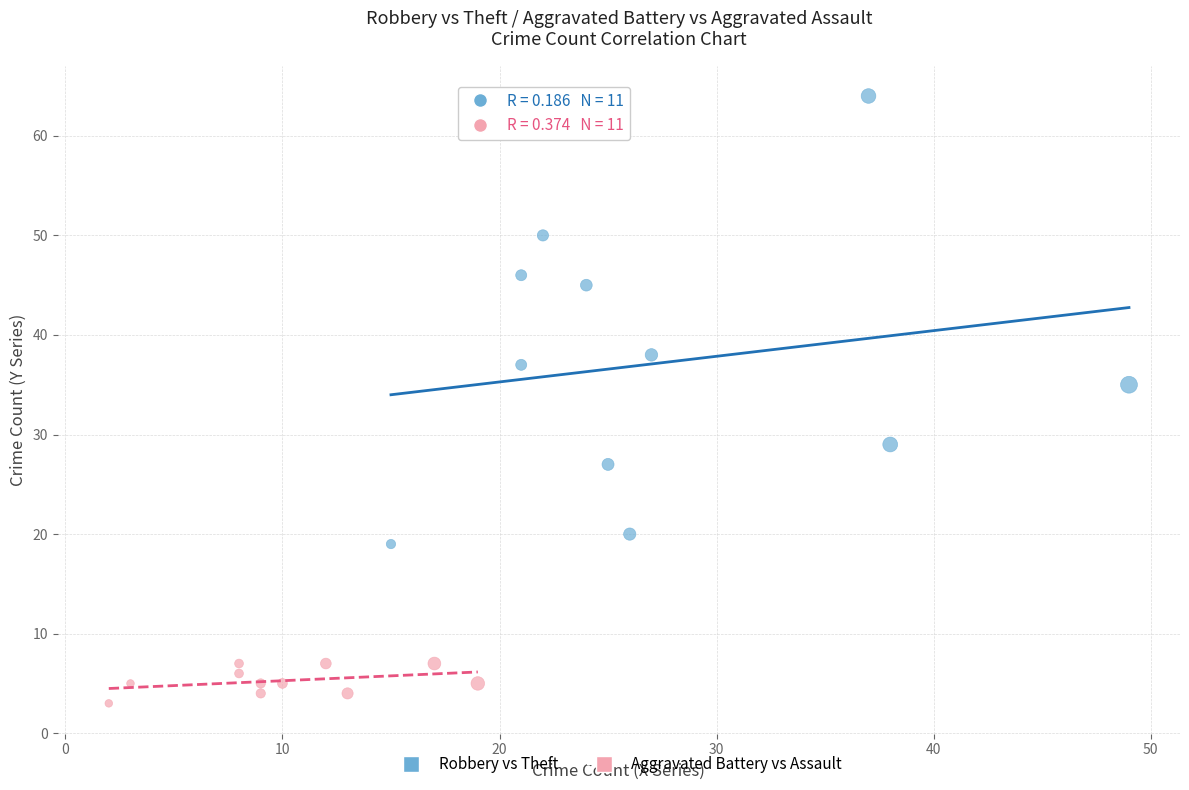

Which series reaches the maximum Y coordinate?

Robbery vs Theft